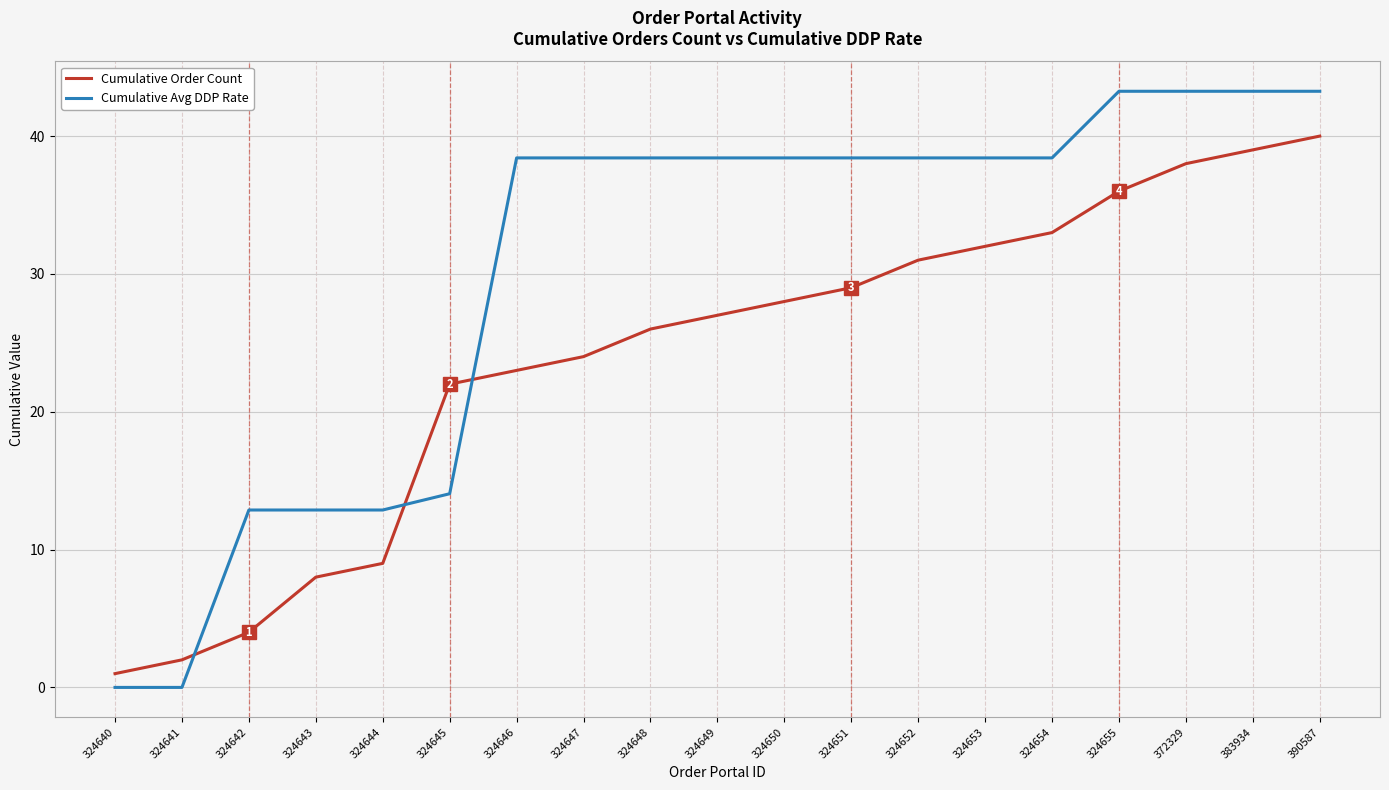

What is the greatest value displayed?

43.3